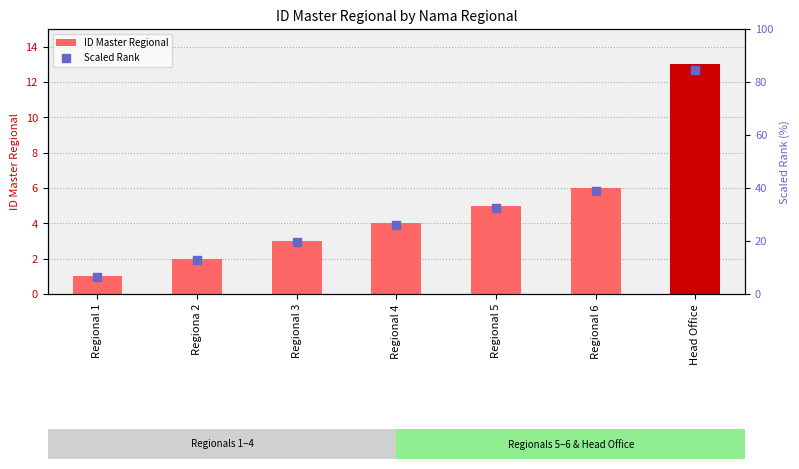

Which series contains the highest Y value?

Scaled Rank